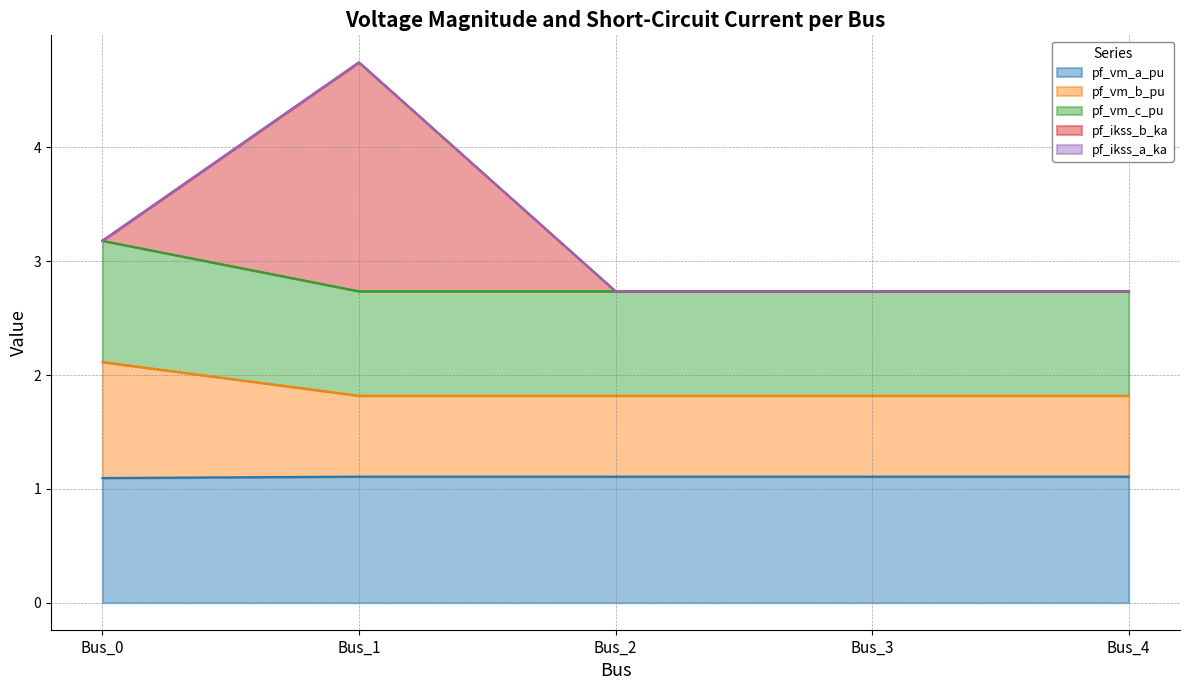

The value of pf_vm_a_pu at Bus_0 is 1.8. True or false?

False